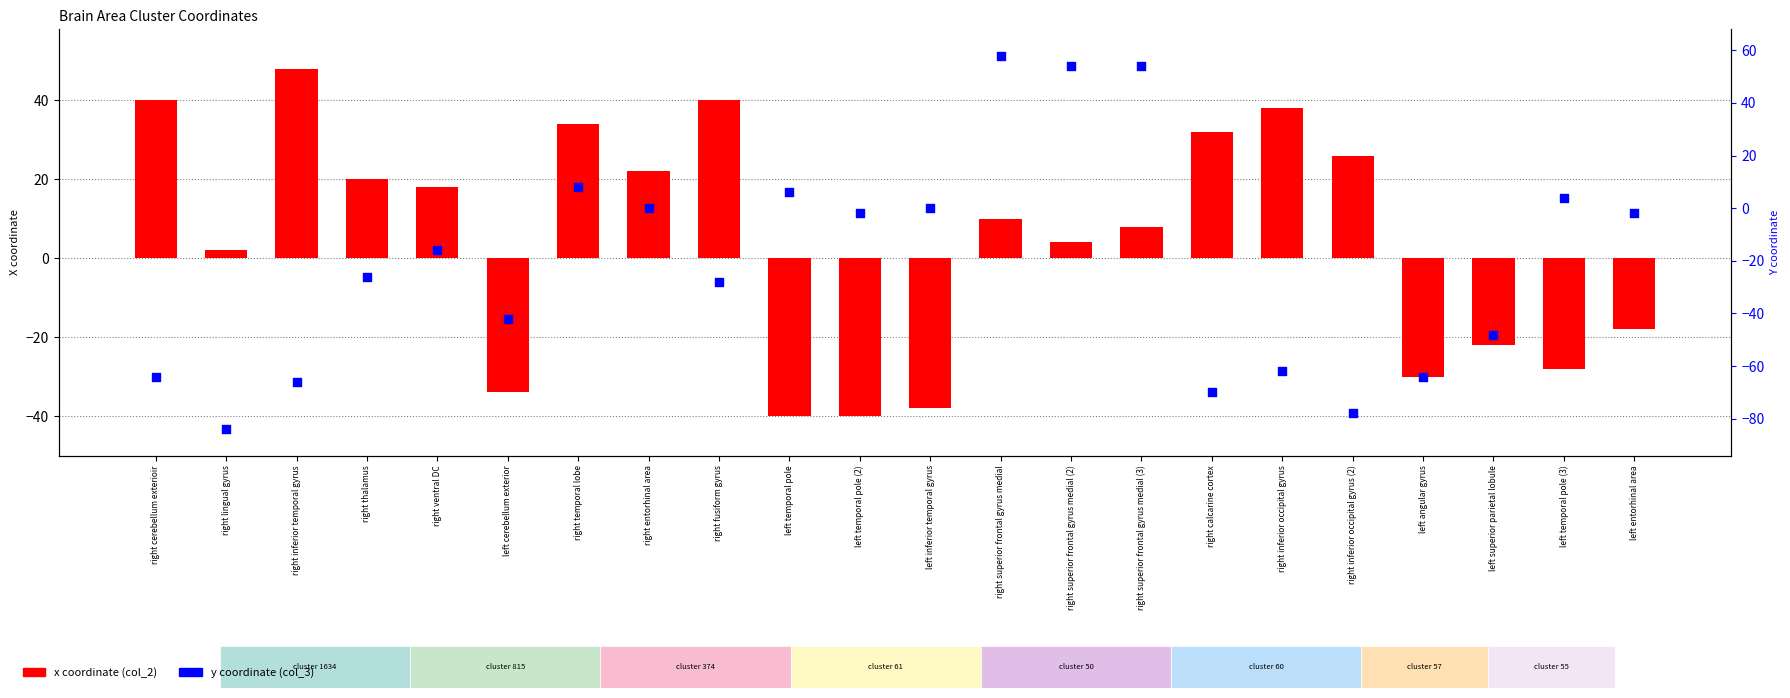

Which series reaches the maximum Y coordinate?

y coordinate (col_3)